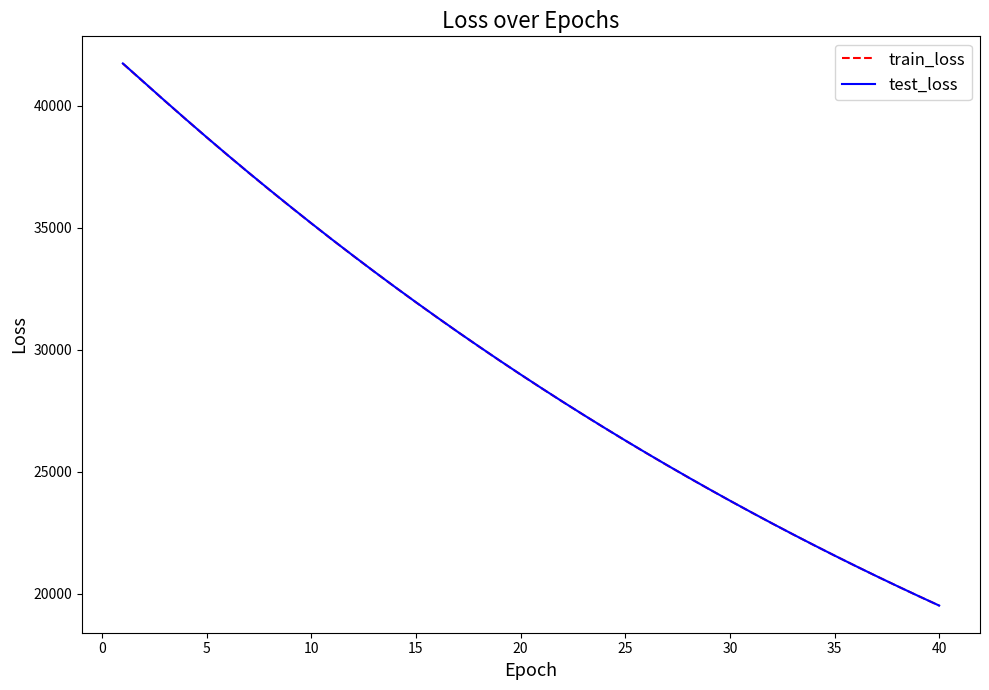

True or false: train_loss and test_loss cross at least once.

False